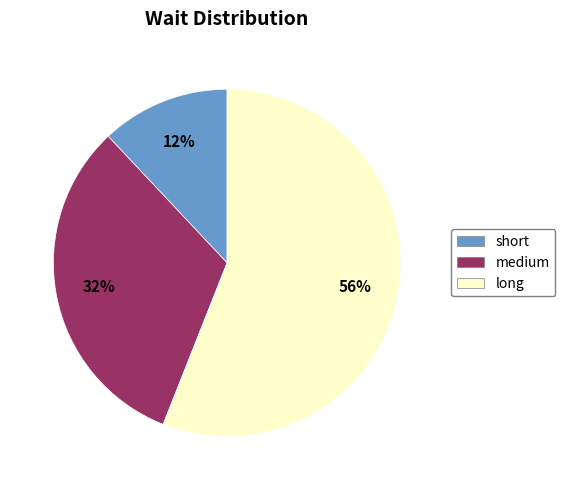

To the nearest percent, what is the average slice percentage?

33%